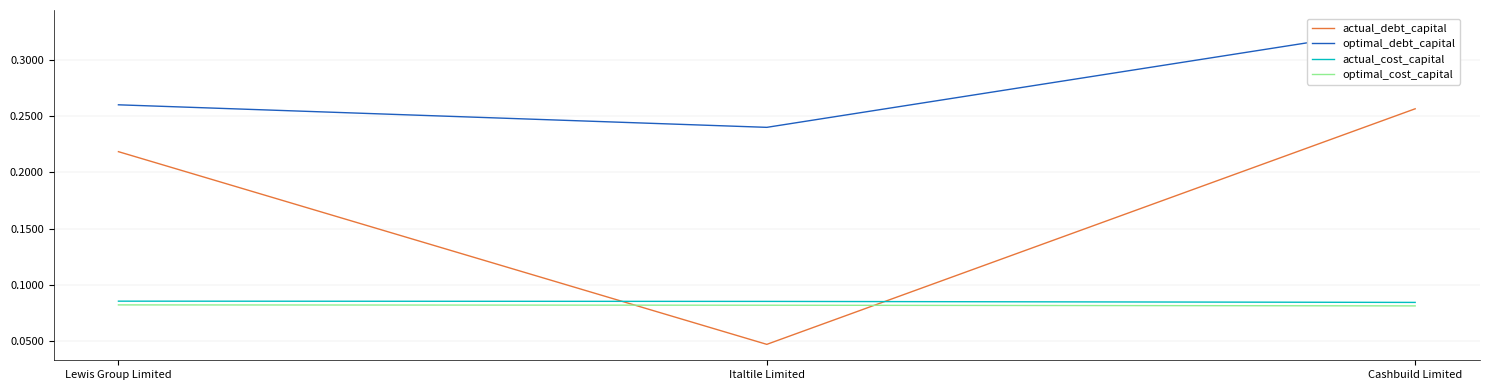

What position from the right is Italtile Limited?

2